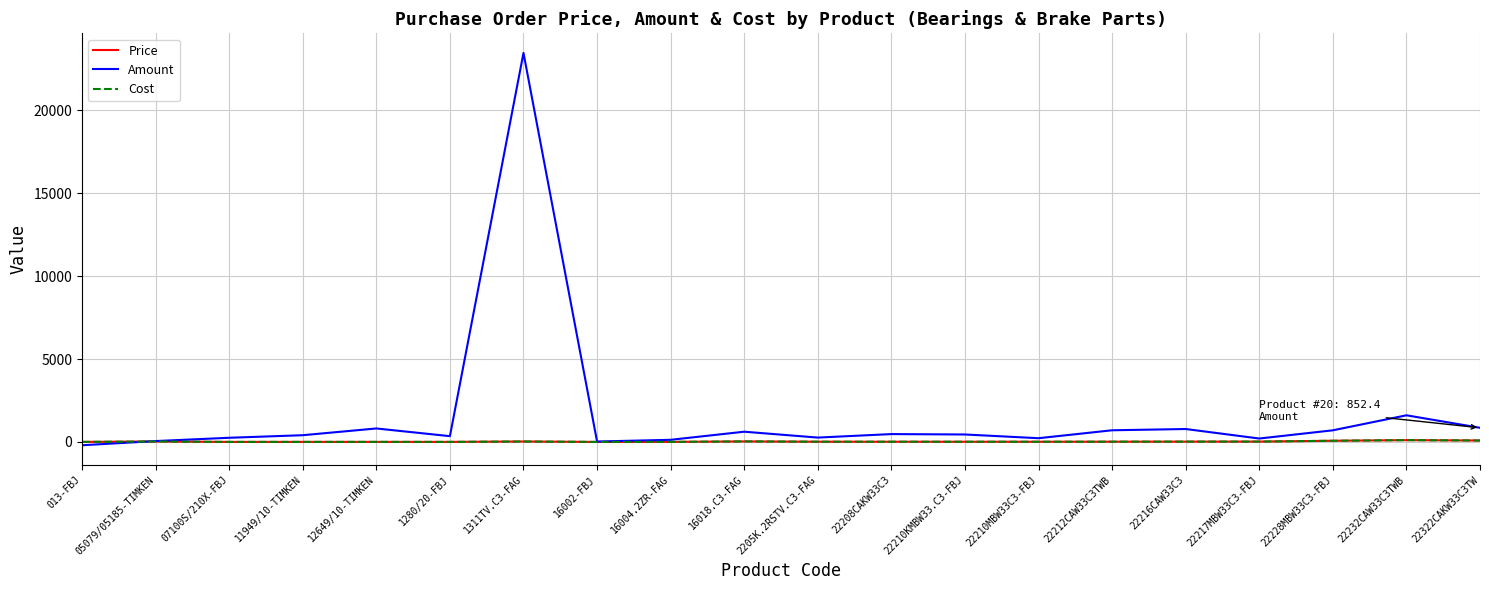

Does the chart display data point markers on the line(s)?

No